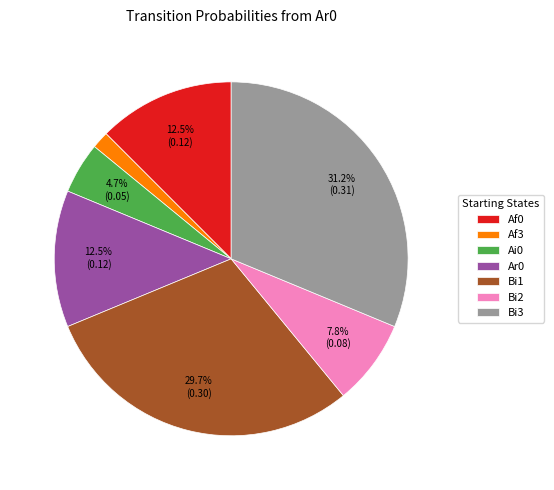

What is the largest slice in the pie chart?

Bi3